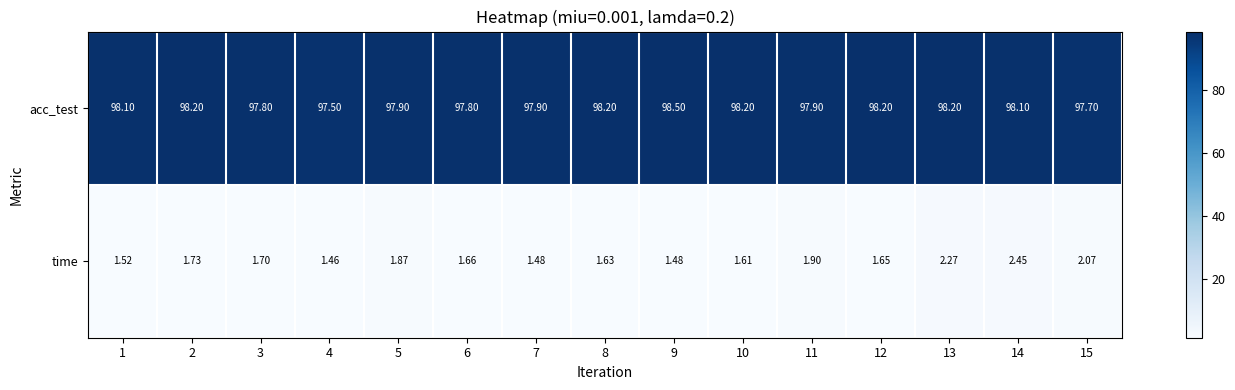

How many data points does each series have?

15